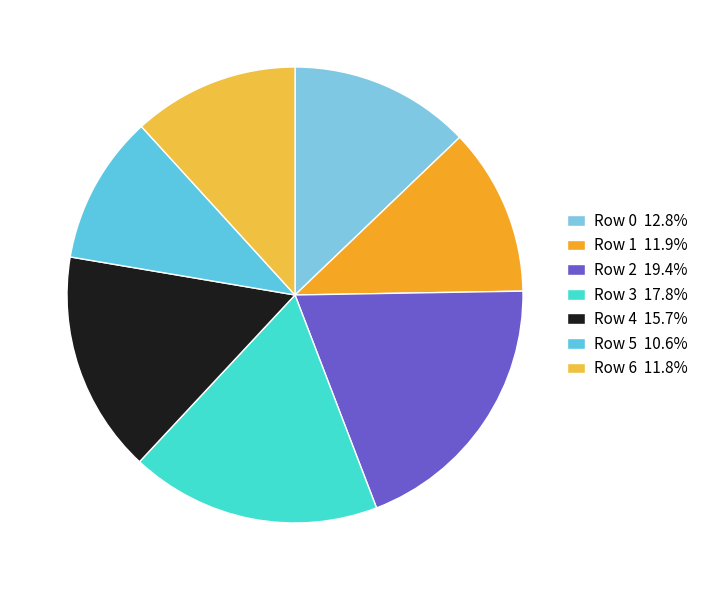

Rank the categories by value from highest to lowest.

Row 2, Row 3, Row 4, Row 0, Row 1, Row 6, Row 5